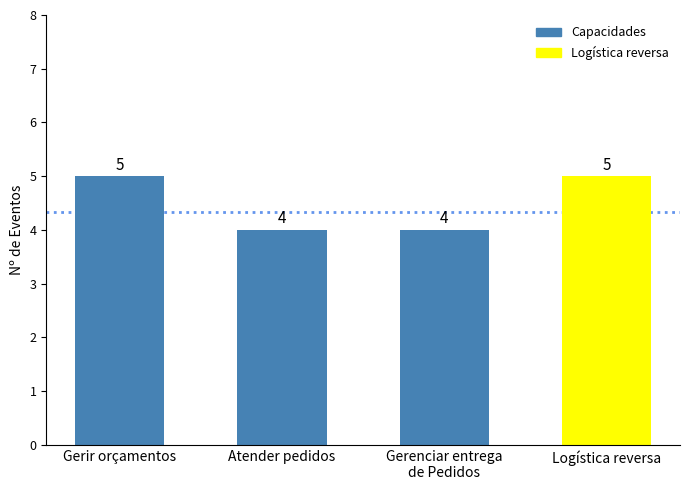

Are the bars horizontal?

No